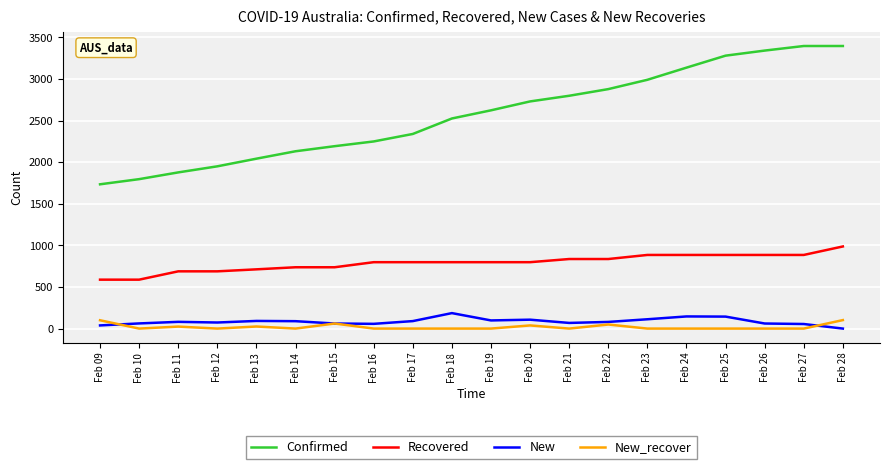

True or false: Recovered and Confirmed cross at least once.

False